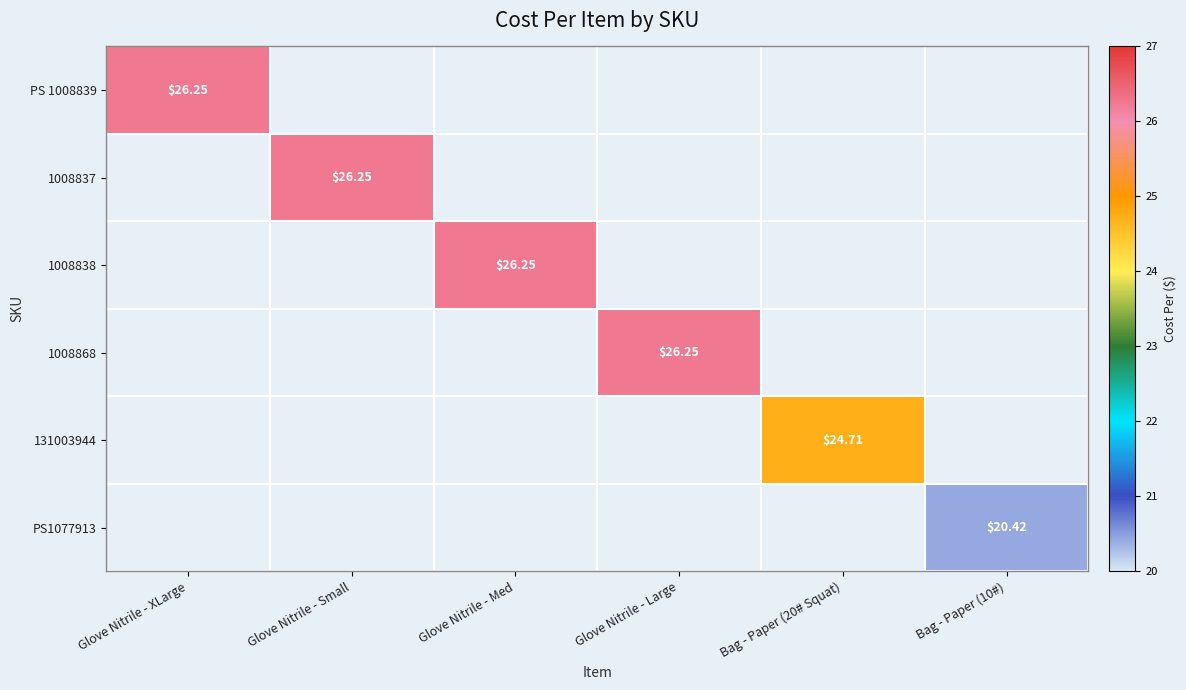

Is the value of 131003944 at Bag - Paper (20# Squat) greater than the value of PS1077913 at Bag - Paper (10#)?

Yes